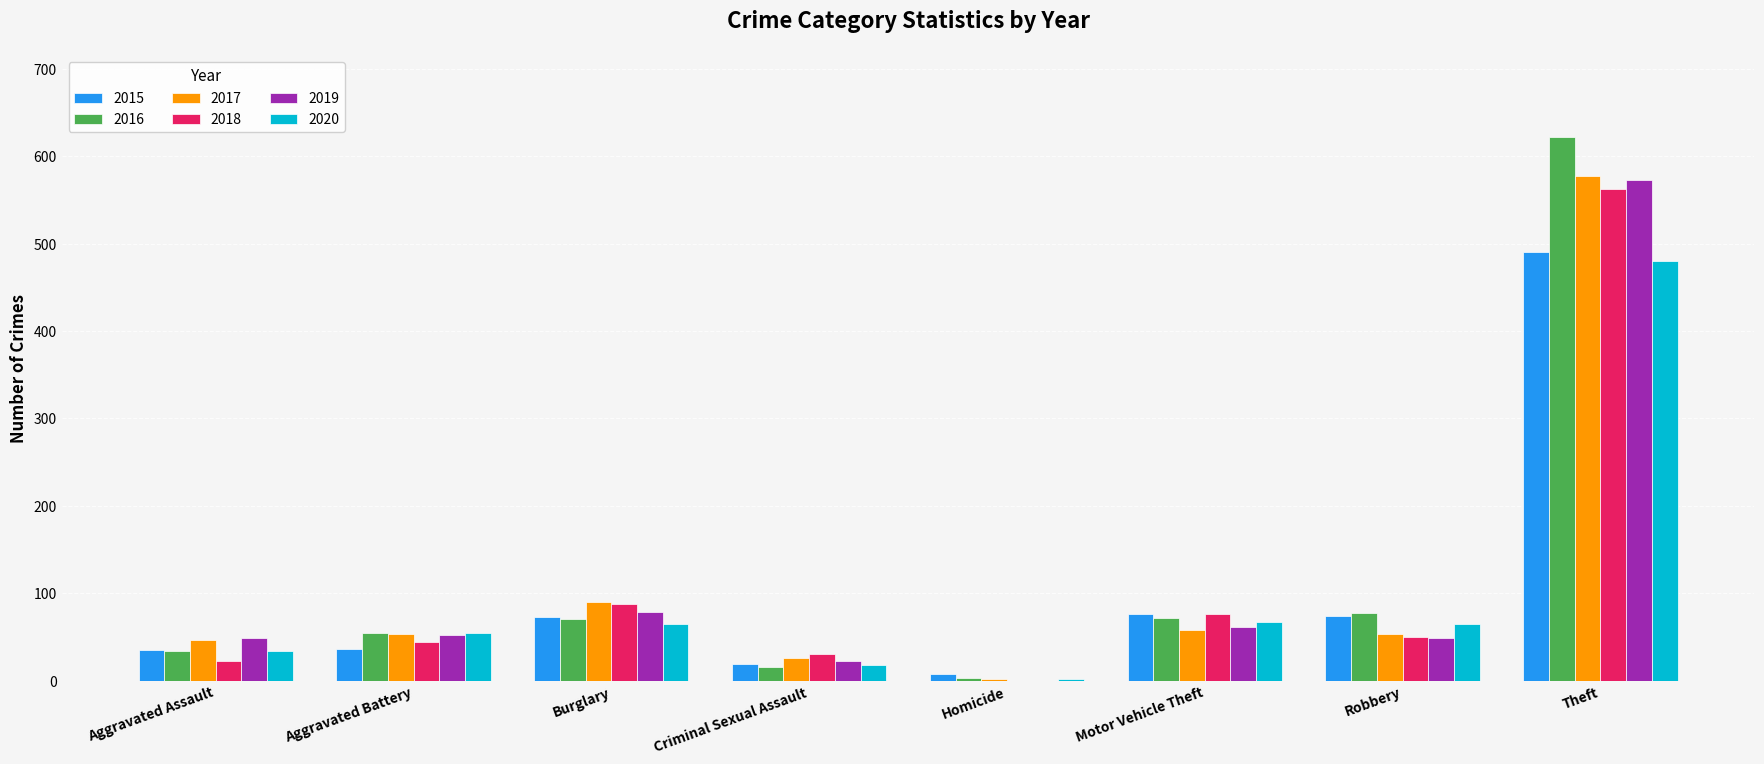

Which series changed the most between Burglary and Criminal Sexual Assault?

2017